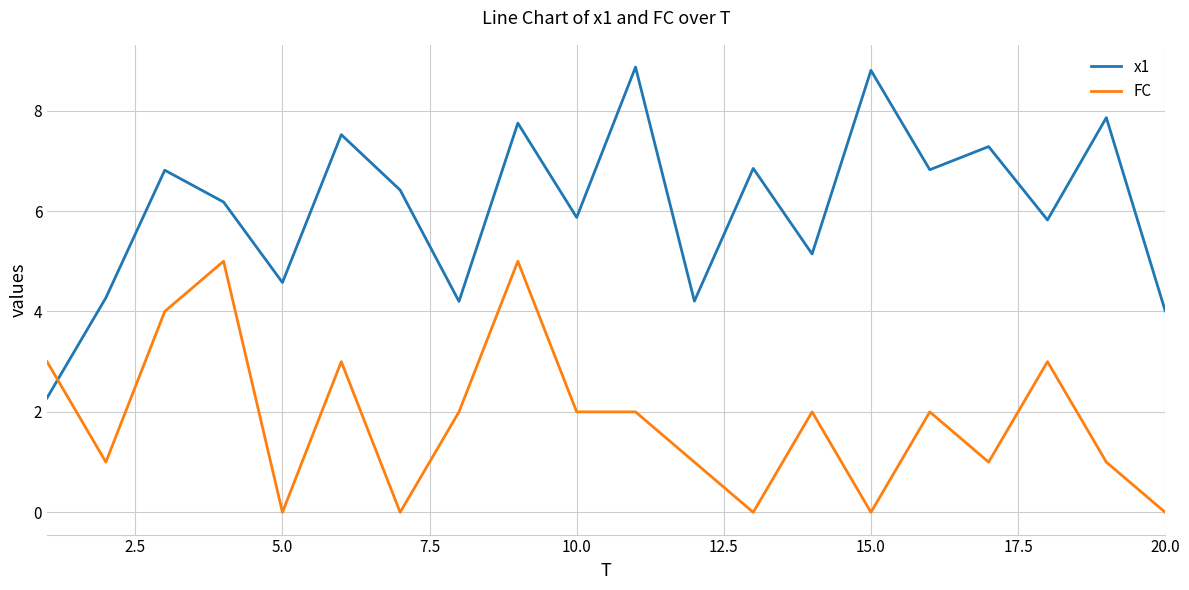

What is the difference between the maximum and second lowest values in the x1 series?

4.9